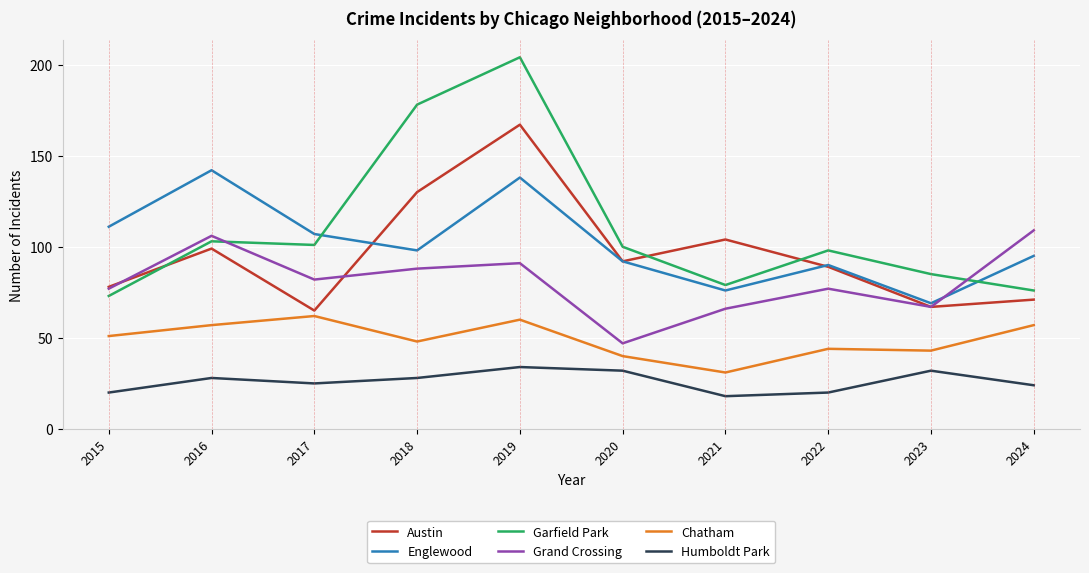

Where is Englewood nearest to the value 105?

2017